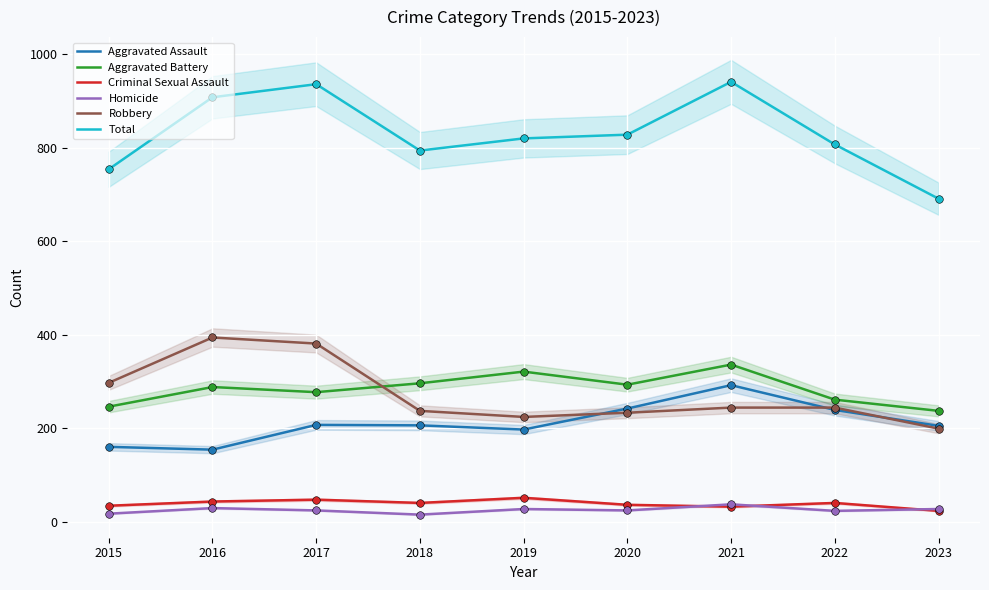

Is the value of Criminal Sexual Assault at 2020 greater than the value of Aggravated Battery at 2023?

No